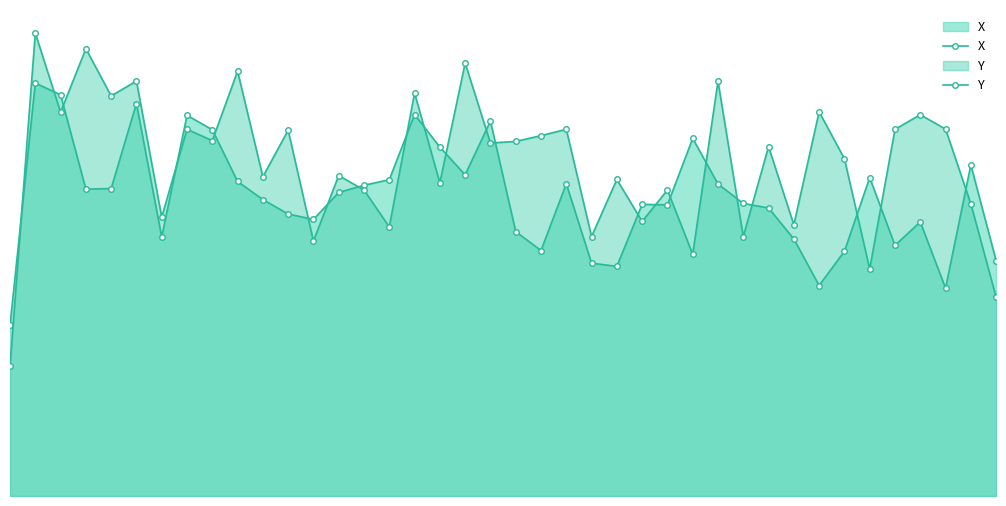

At which category is the sum across all series the highest?

1